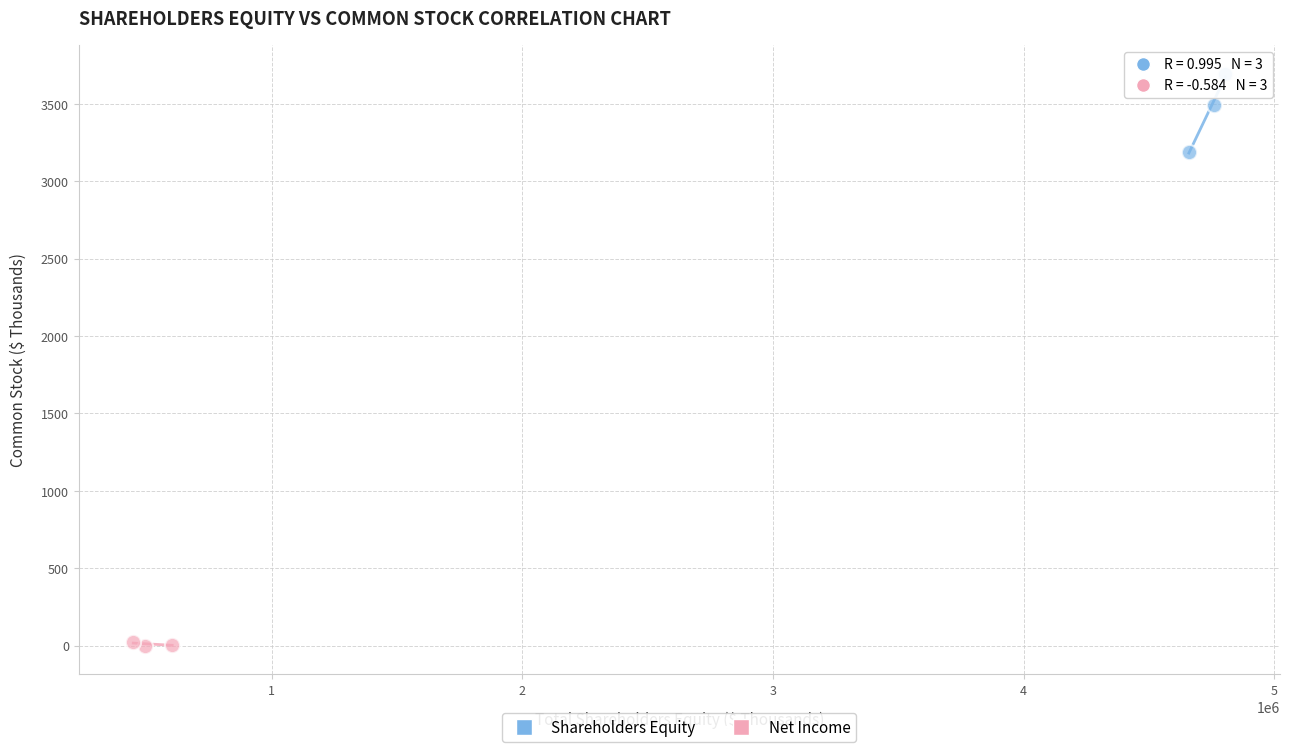

Which series contains the lowest Y value?

Net Income